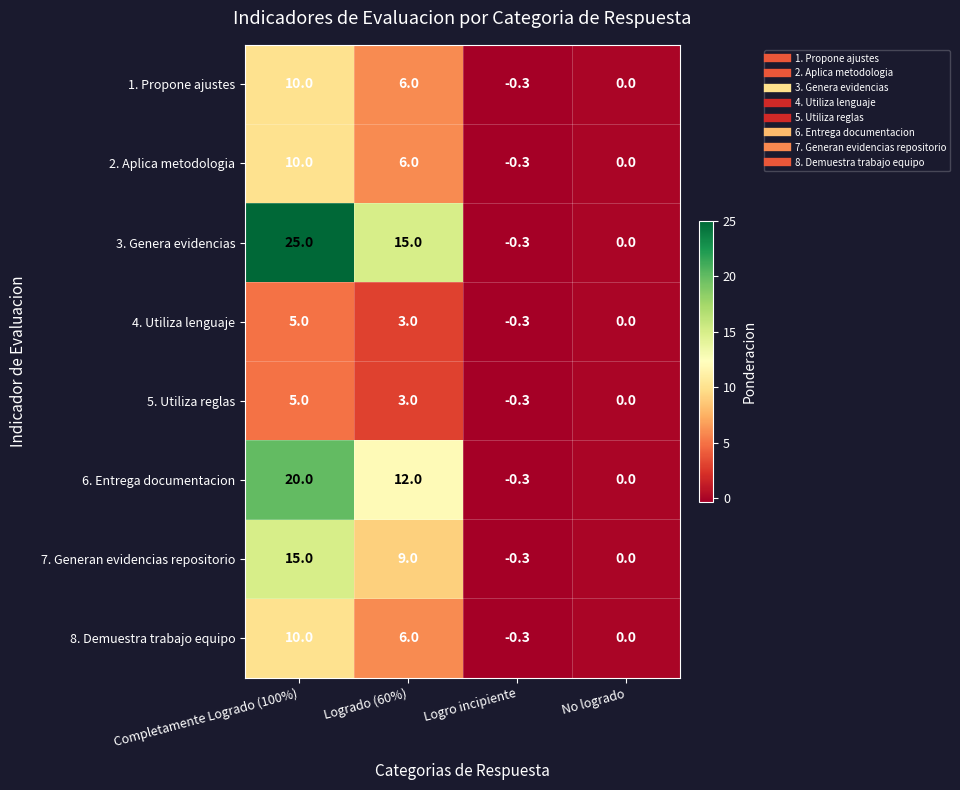

What is the spread (max minus min) of values at Completamente Logrado (100%)?

20.0